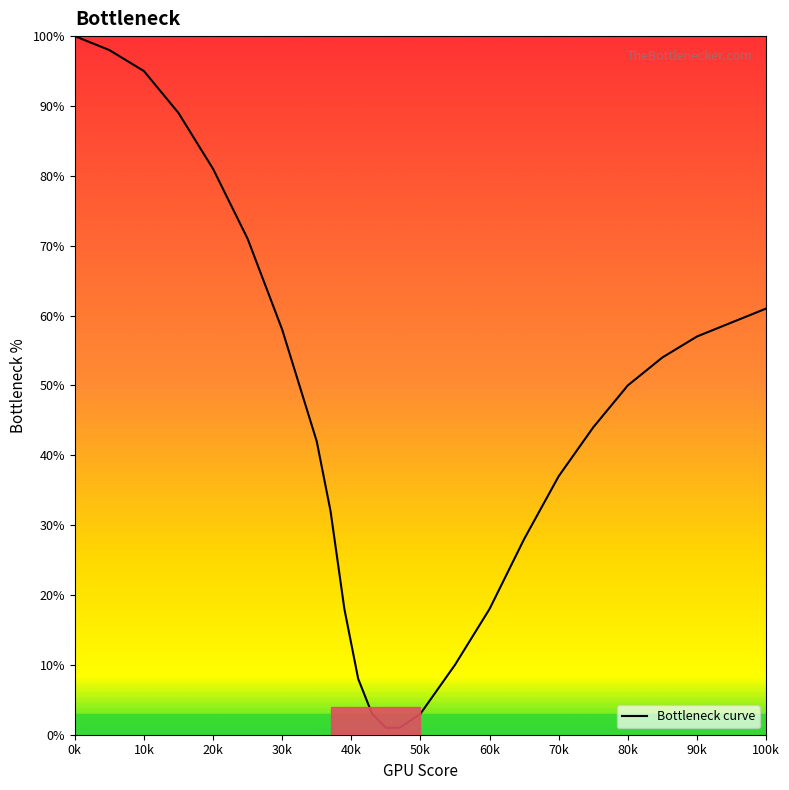

What is the difference between the maximum and minimum values?

99